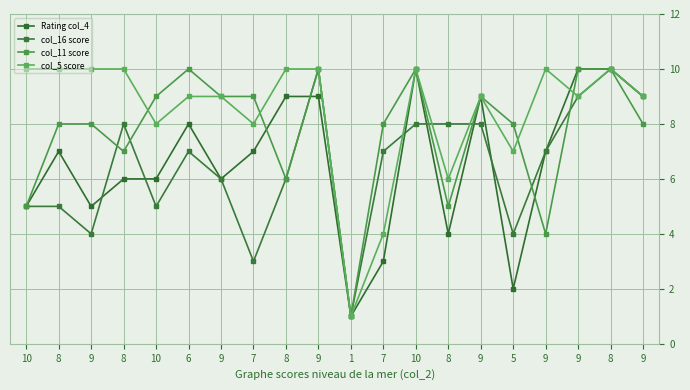

Is the value of col_16 score at 8 greater than the value of Rating col_4 at 9?

No